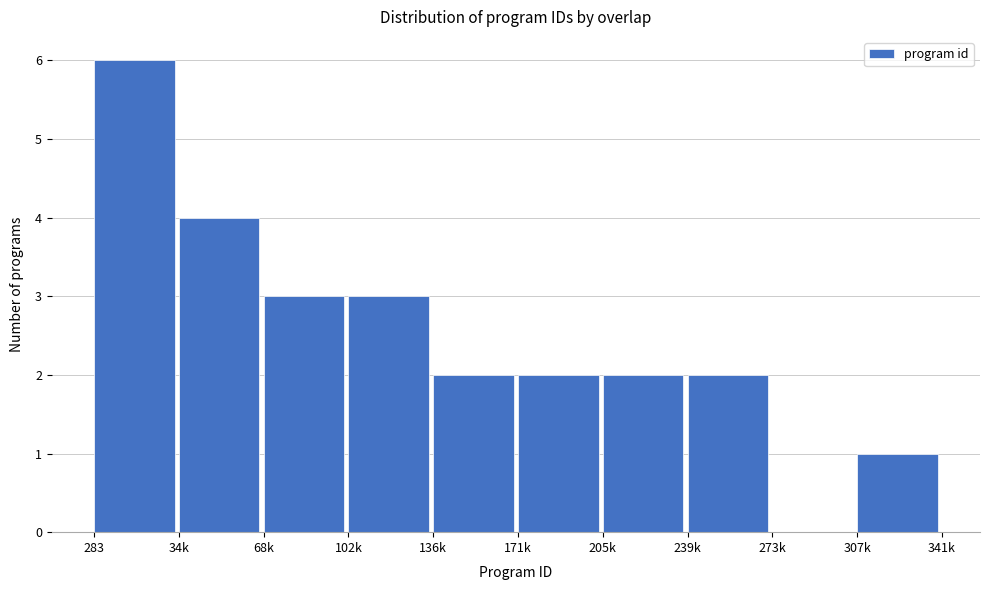

Reading left to right, list all the values displayed in this chart.

283=6	34k=4	68k=3	102k=3	136k=2	171k=2	205k=2	239k=2	273k=0	307k=1